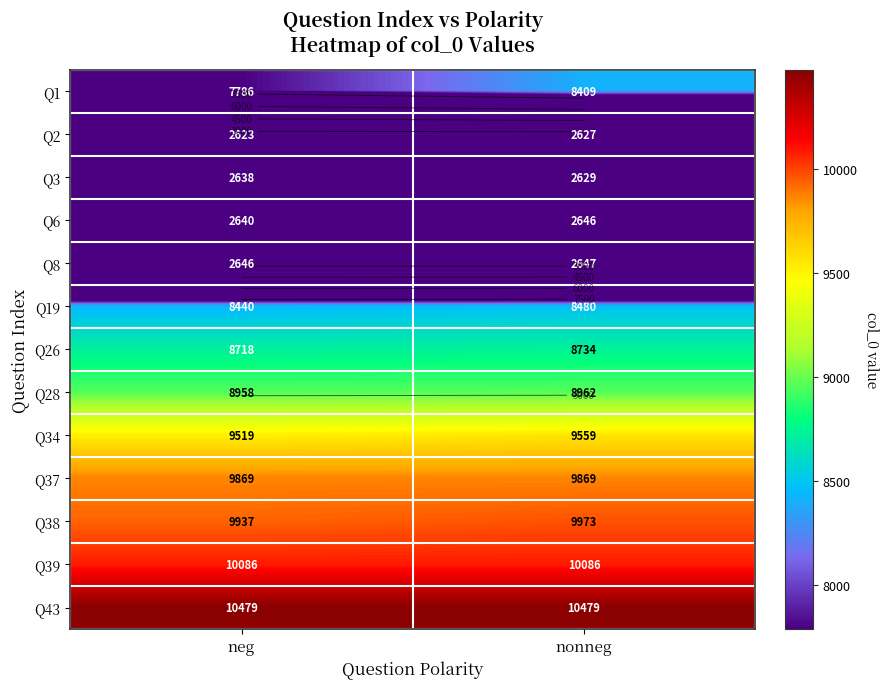

What is the sum of all Q2 values?

5250